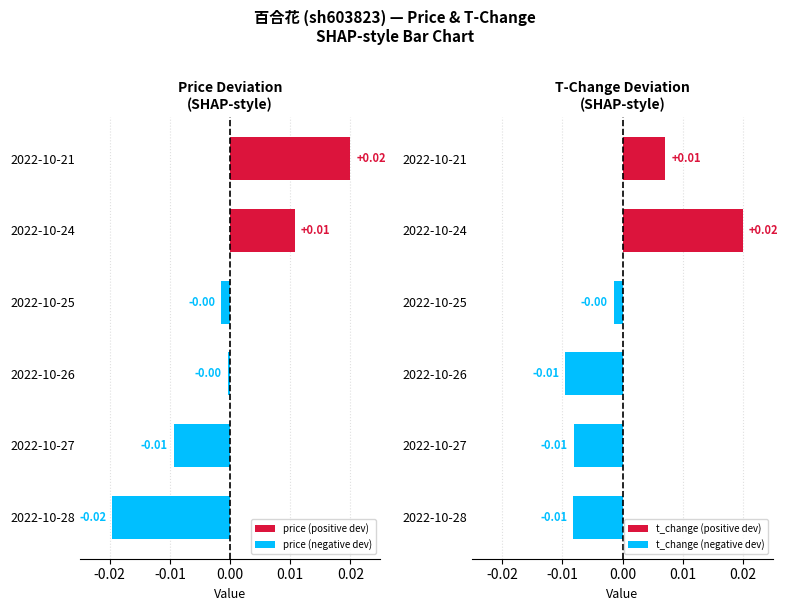

List the series in order of their peak value, lowest first.

price, t_change